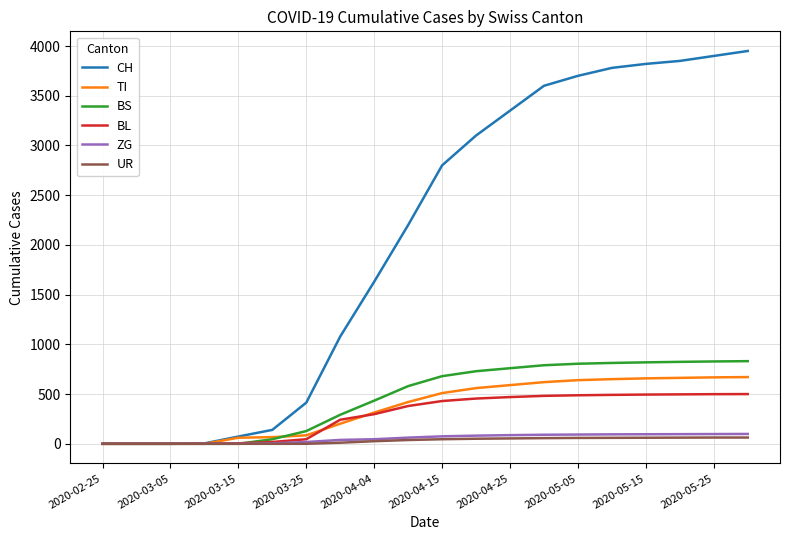

Which series has the largest range (max minus min)?

CH